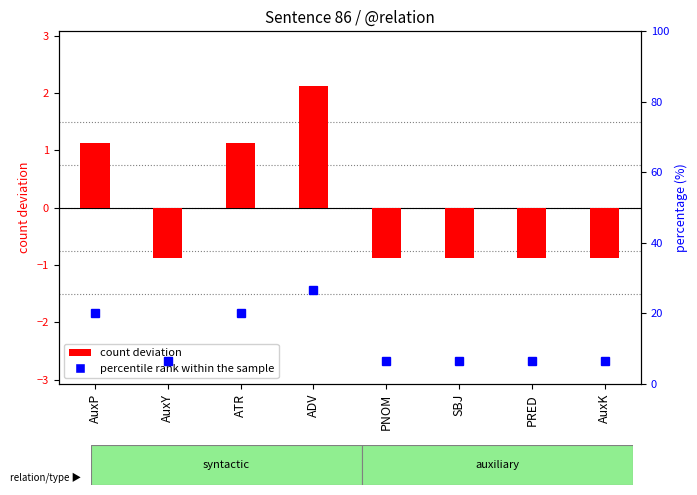

Where does the count deviation series first go above 0?

AuxP